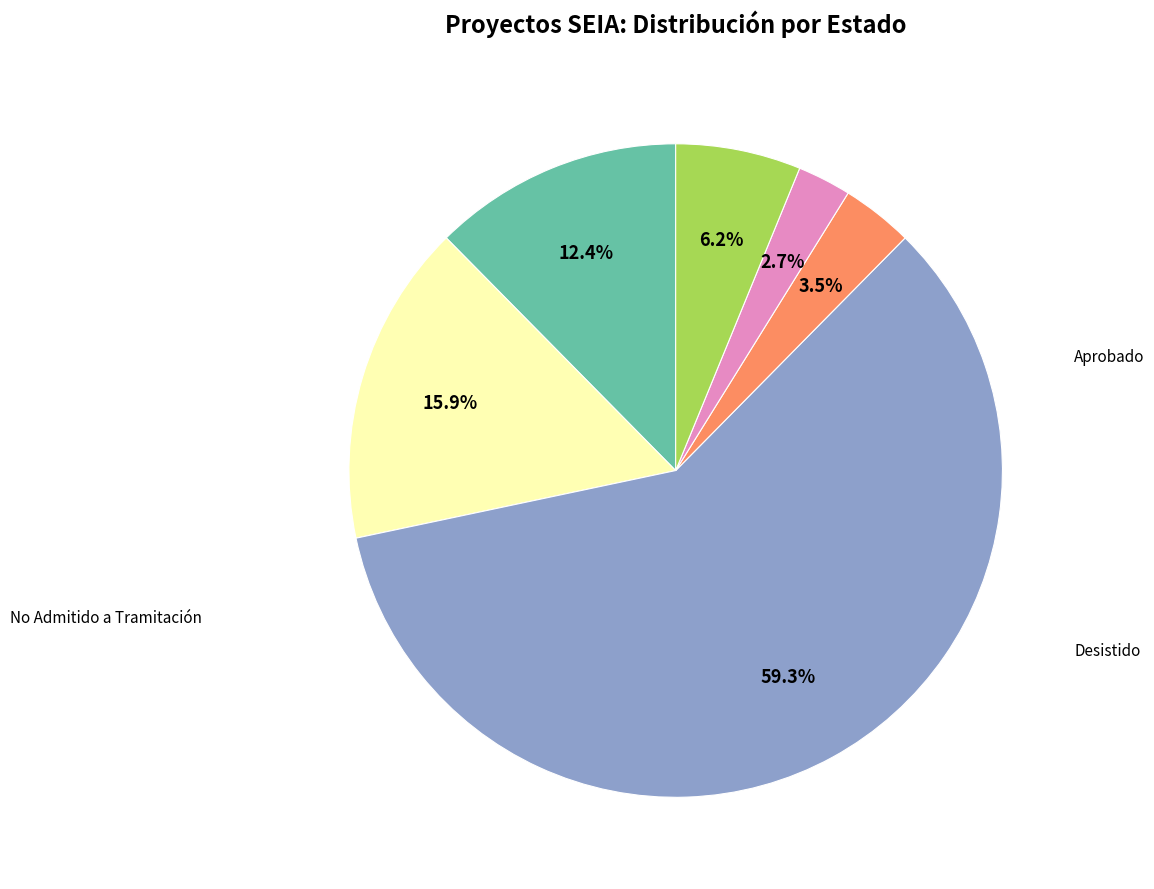

Is there any slice that represents more than half of the pie?

Yes